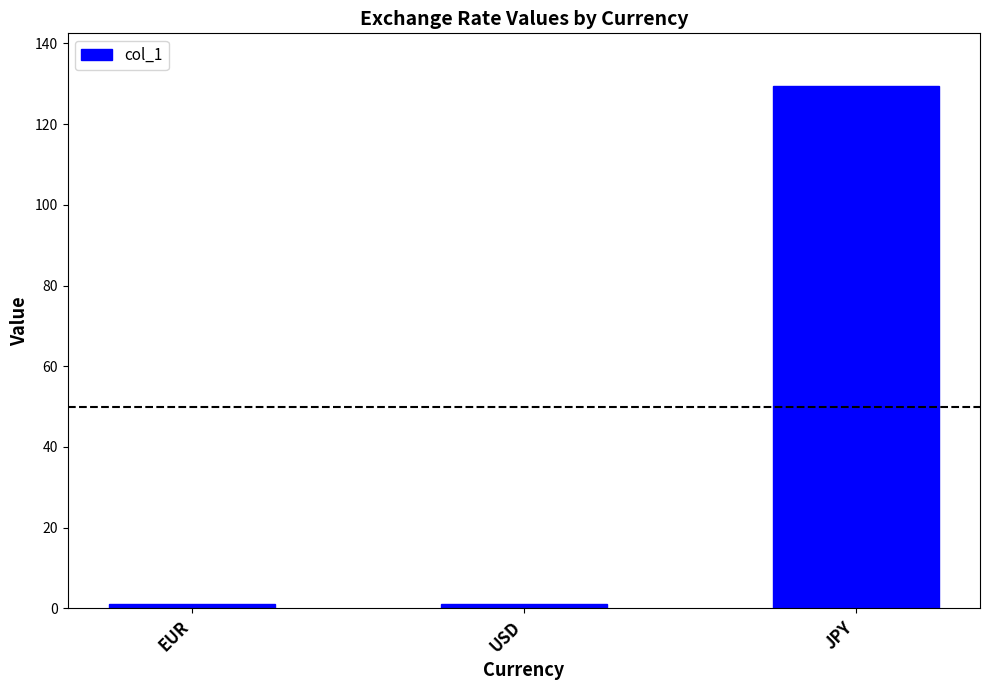

Approximately how many times larger is the value at JPY compared to USD?

112.7